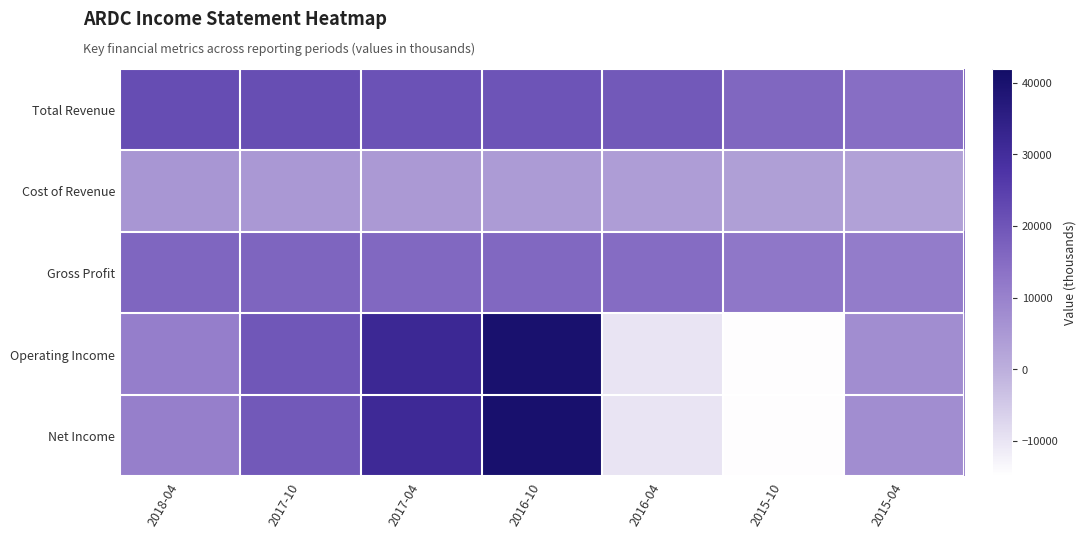

Reading left to right, what are all the values shown in this chart?

Total Revenue: 2018-04=21900	2017-10=21600	2017-04=20800	2016-10=20300	2016-04=19100	2015-10=16100	2015-04=14500
Cost of Revenue: 2018-04=5600	2017-10=5200	2017-04=4900	2016-10=4500	2016-04=4100	2015-10=3600	2015-04=3100
Gross Profit: 2018-04=16300	2017-10=16400	2017-04=15900	2016-10=15800	2016-04=15000	2015-10=12500	2015-04=11400
Operating Income: 2018-04=10900	2017-10=19700	2017-04=31700	2016-10=40200	2016-04=-10100	2015-10=-14600	2015-04=7600
Net Income: 2018-04=10800	2017-10=19200	2017-04=31300	2016-10=40300	2016-04=-10100	2015-10=-14700	2015-04=7500